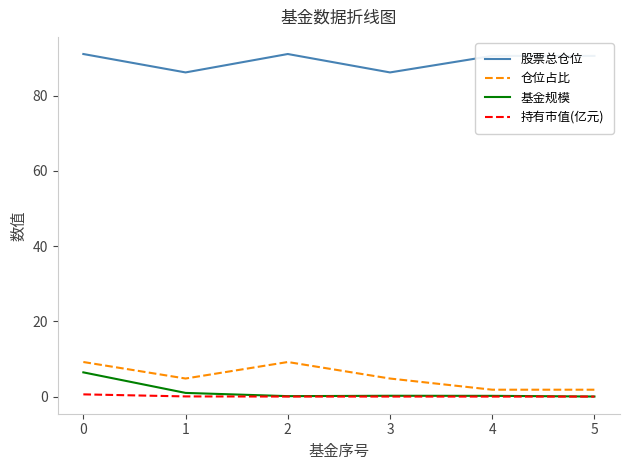

Is it true that 股票总仓位 equals 158.2 at 5?

False